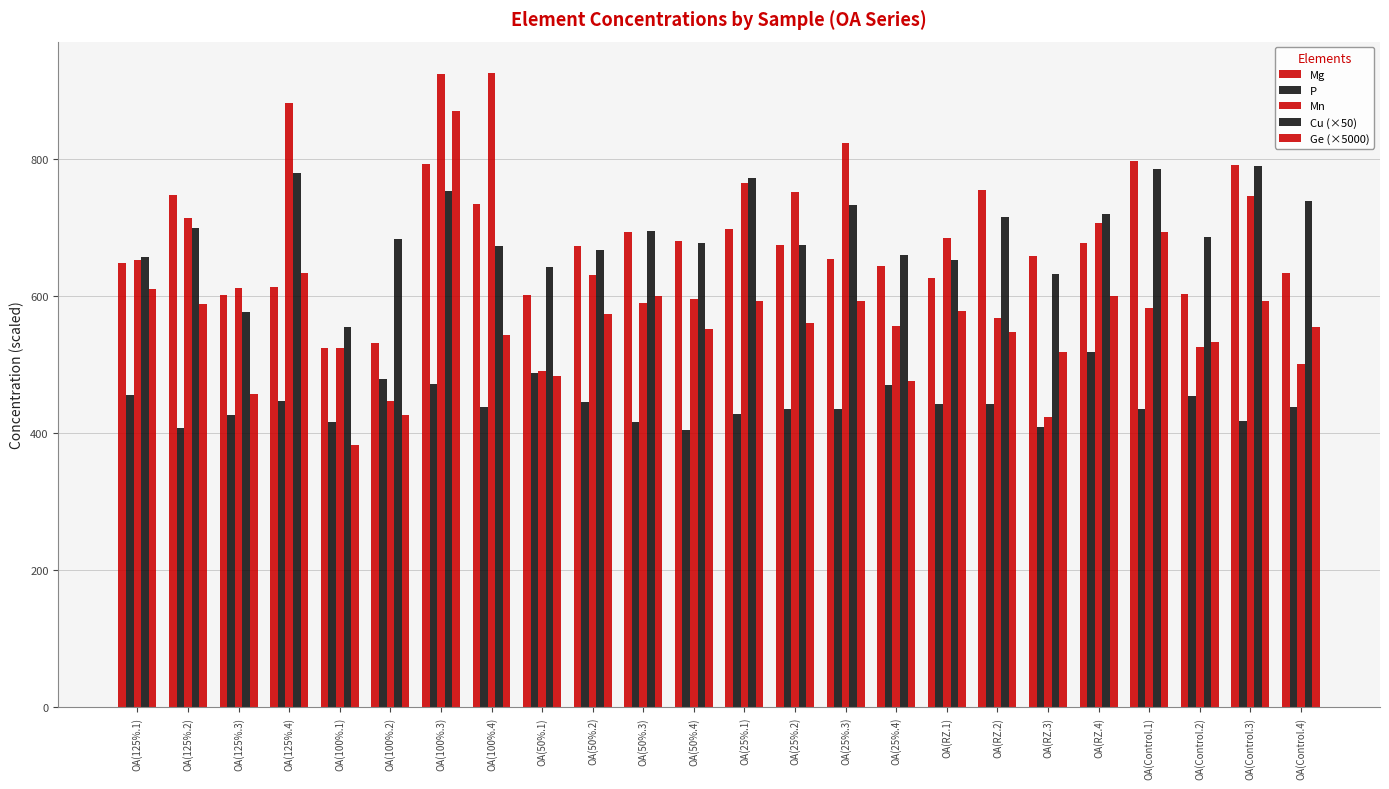

Does the chart contain any negative values?

No